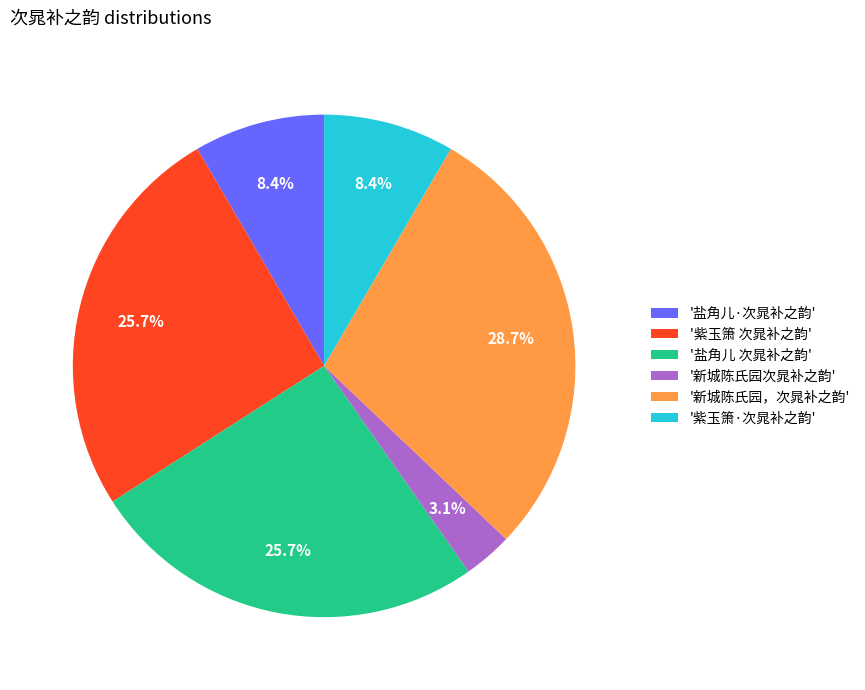

Approximately how many times larger is the value at '新城陈氏园，次晁补之韵' compared to '盐角儿 次晁补之韵'?

1.1